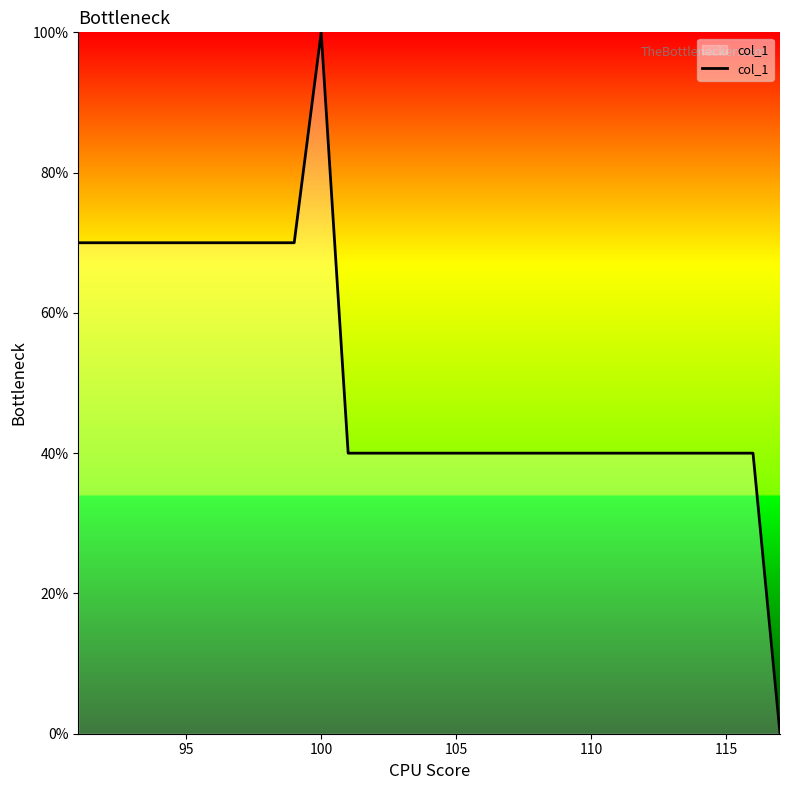

What is the maximum value shown in the chart?

100